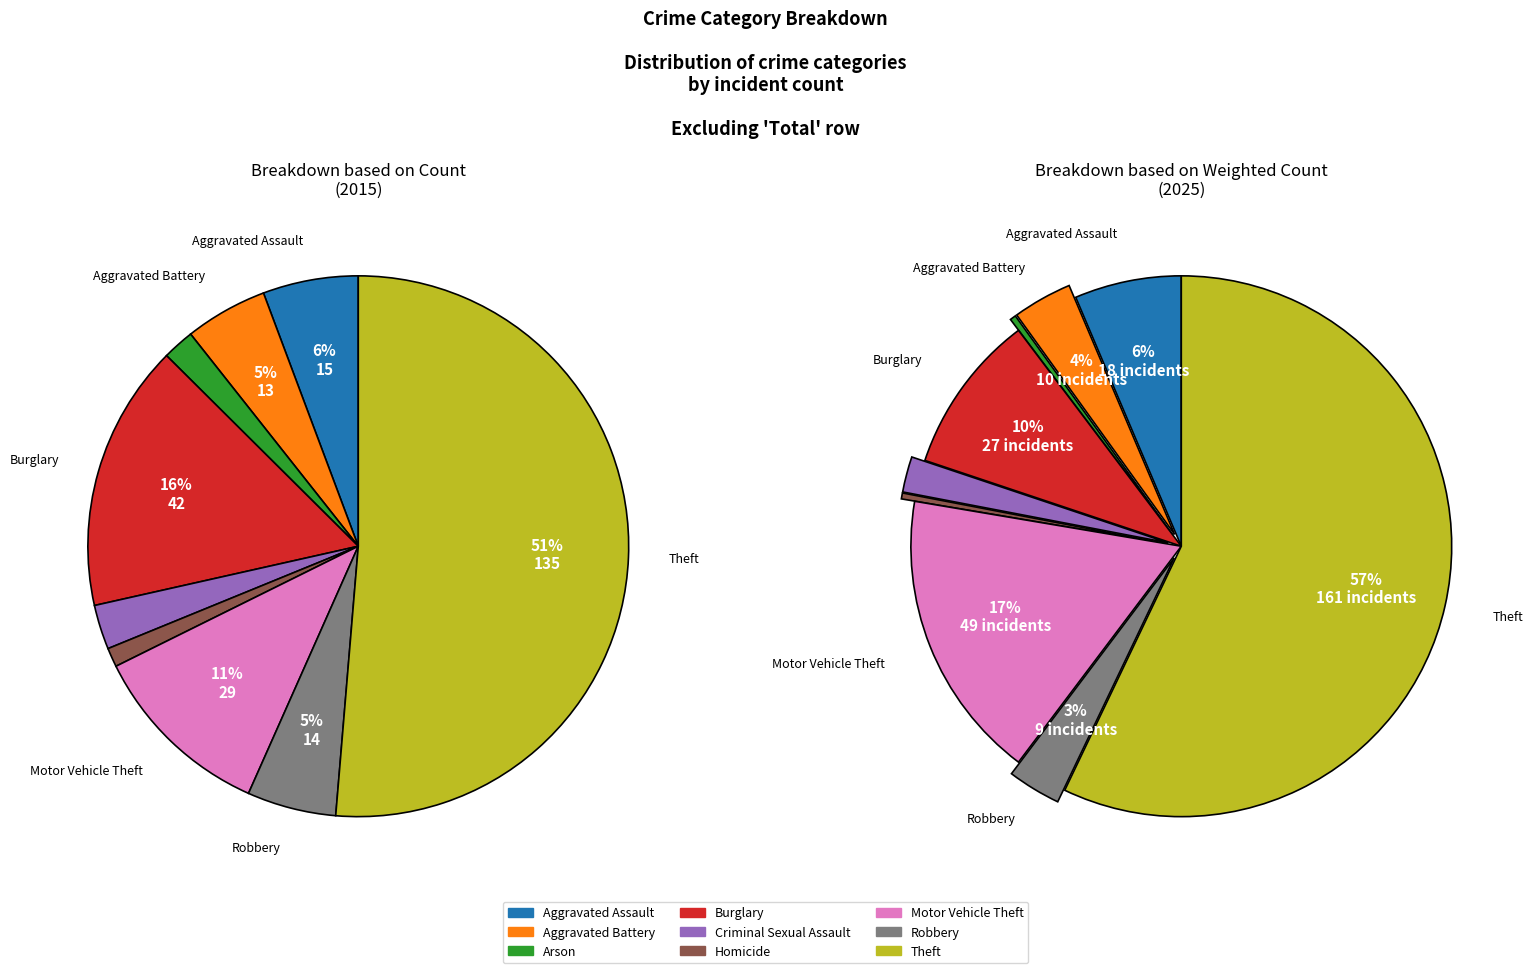

Rank the series by their average value, from highest to lowest.

values_2025, values_2015